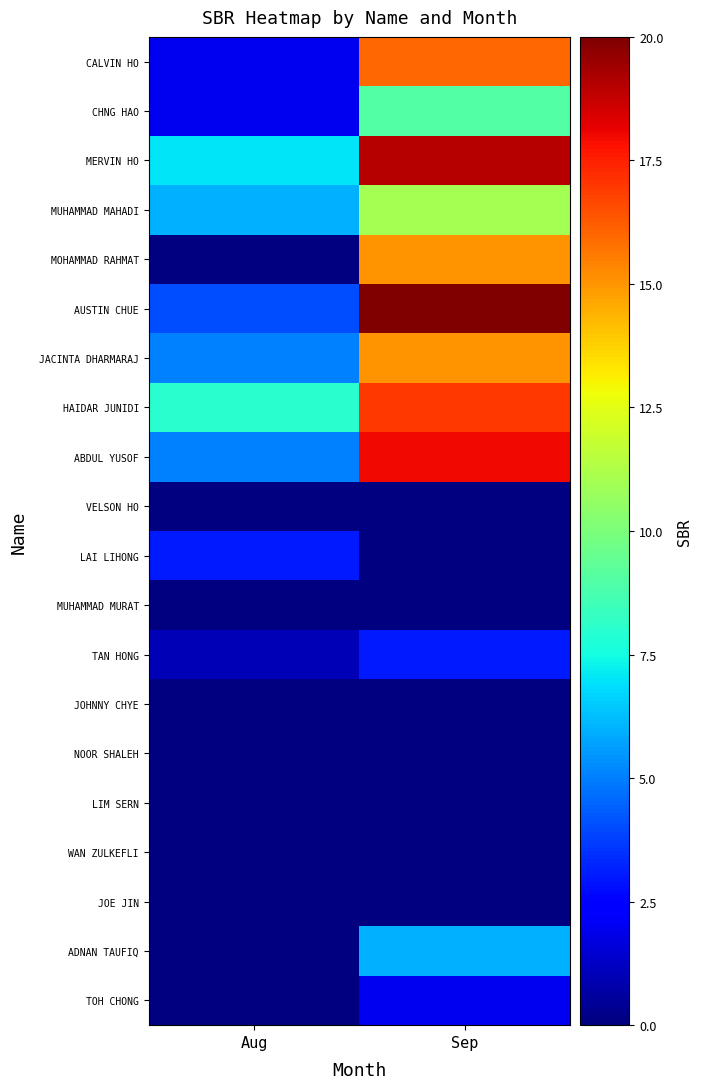

At how many categories does at least one series exceed 10?

1